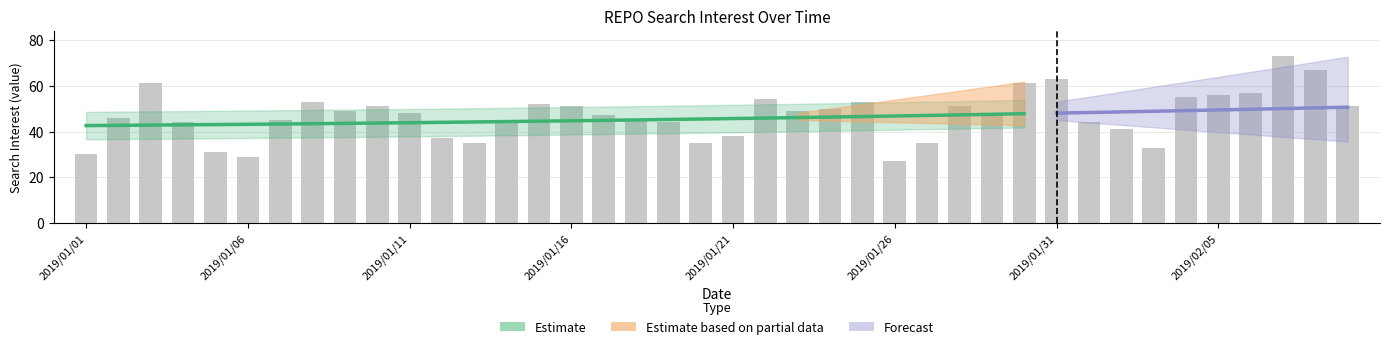

Which has a higher value, 2019/01/06 or 22?

22